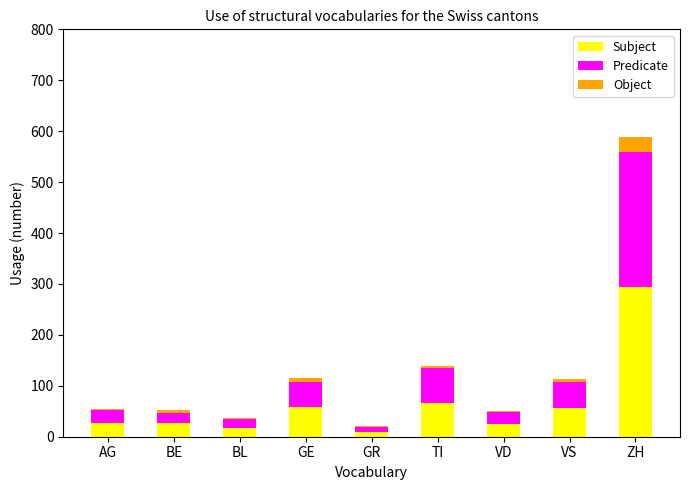

At which category is the sum across all series the highest?

ZH